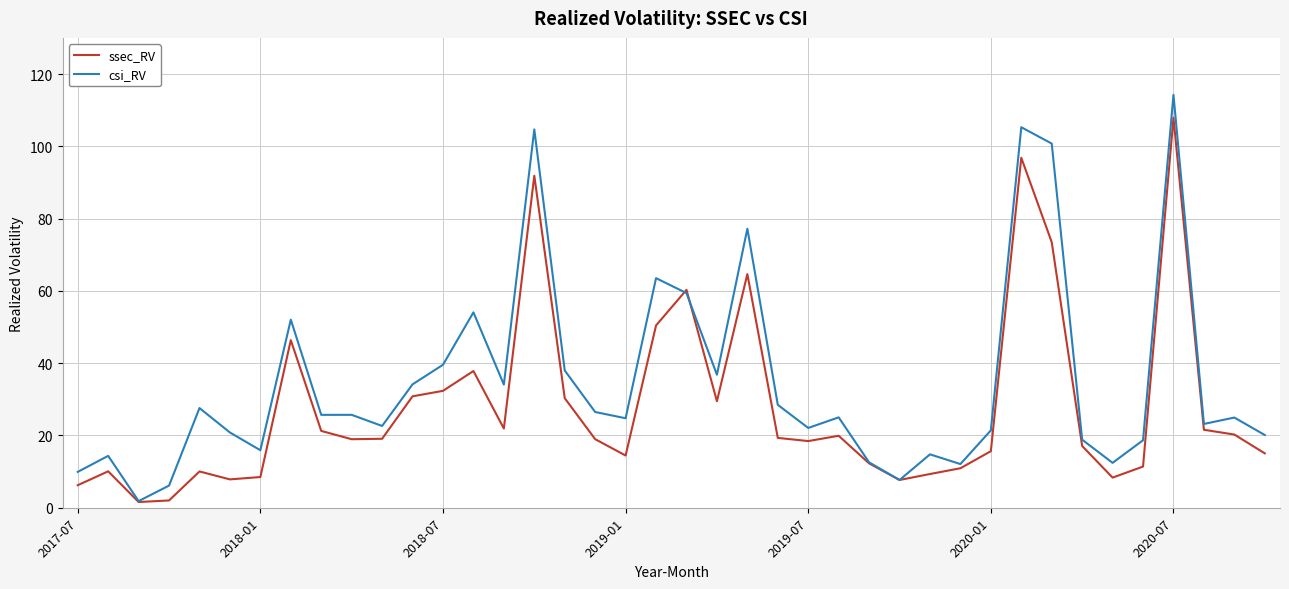

What is the maximum value for csi_RV?

114.2